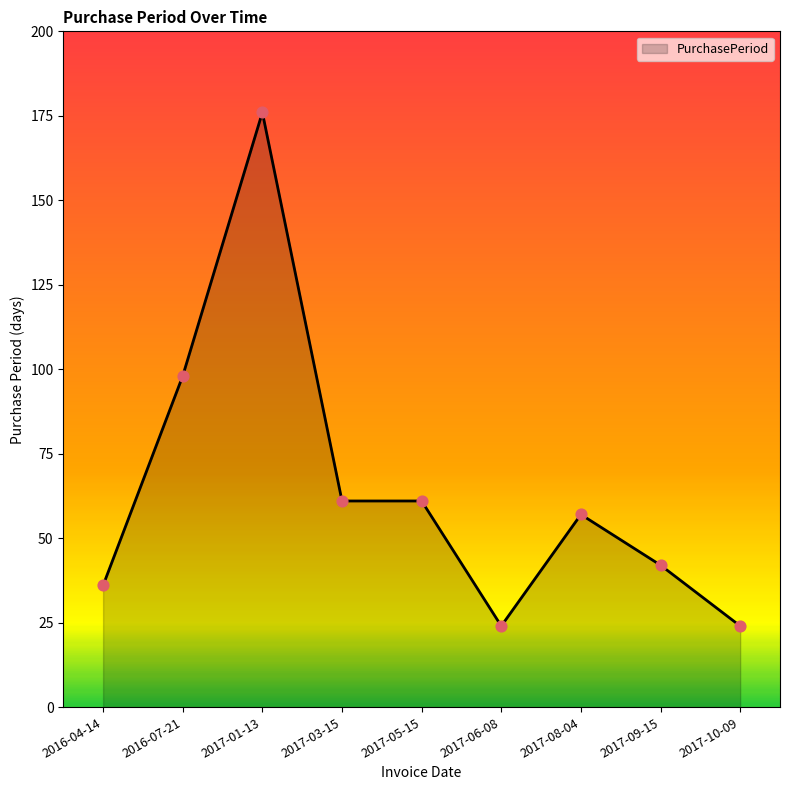

What is the change in value from 2017-03-15 to 2017-10-09?

-37